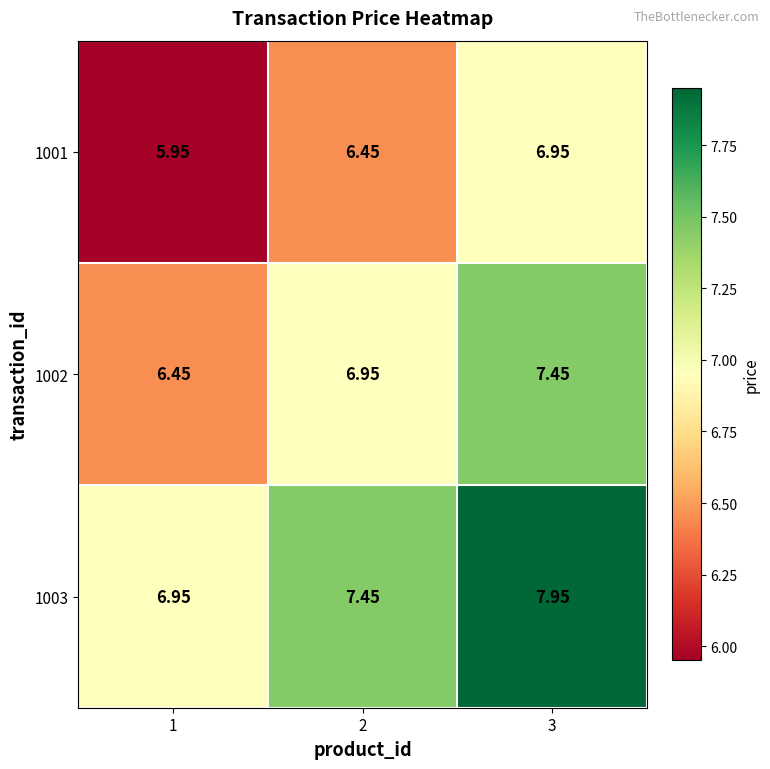

Is the value of 1002 at 1 greater than the value of 1003 at 1?

No